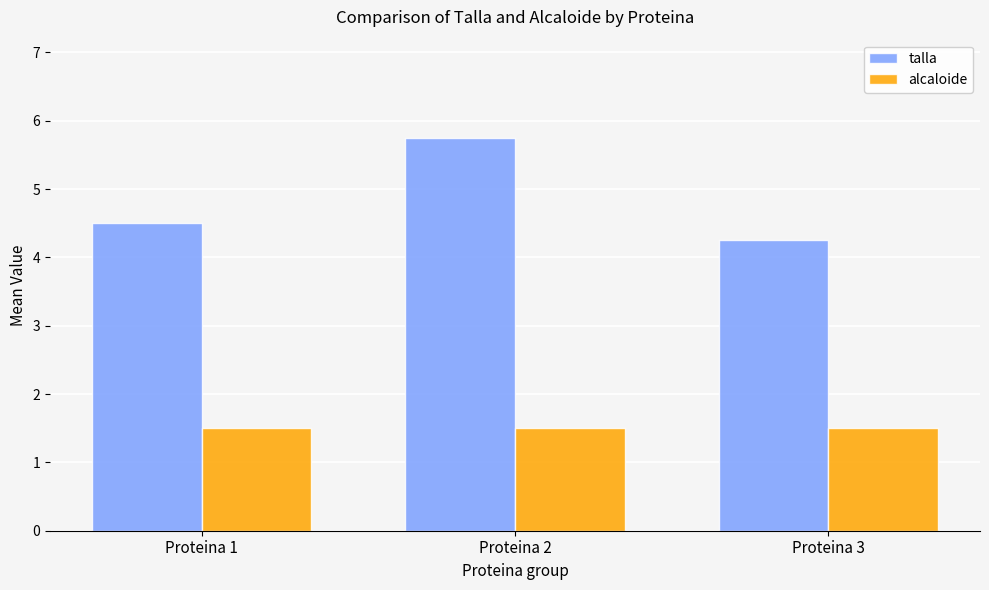

What are all the series names shown in the legend?

talla, alcaloide